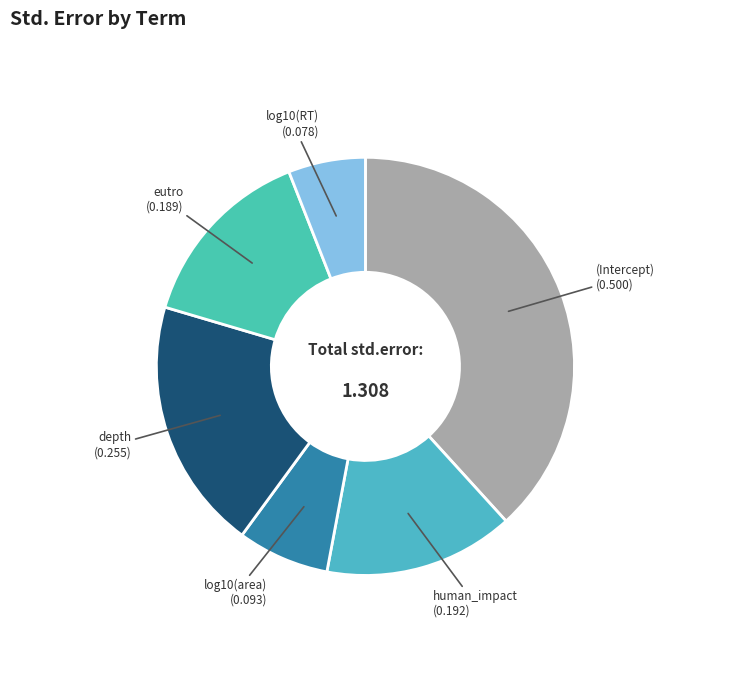

Do human_impact and log10(RT) together represent more than half of the pie?

No